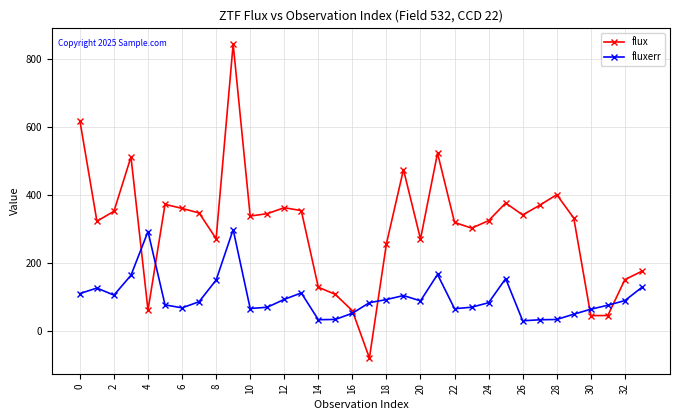

How many values in the fluxerr series exceed 86?

17